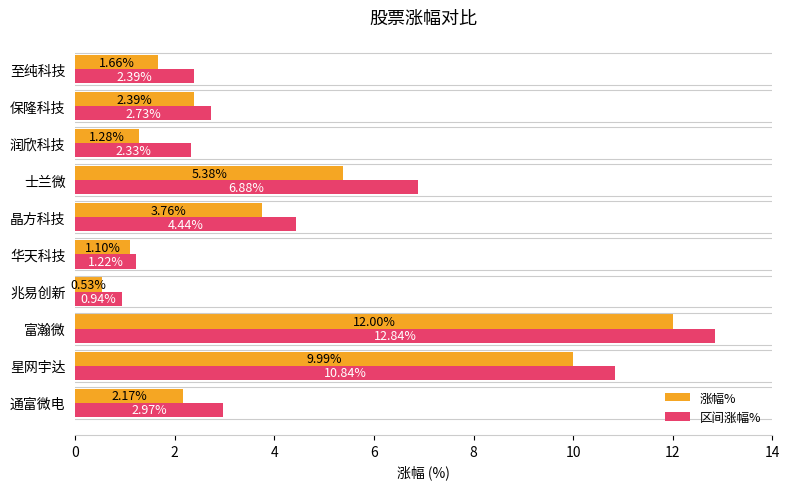

Which series changed the most between 星网宇达 and 富瀚微?

涨幅%